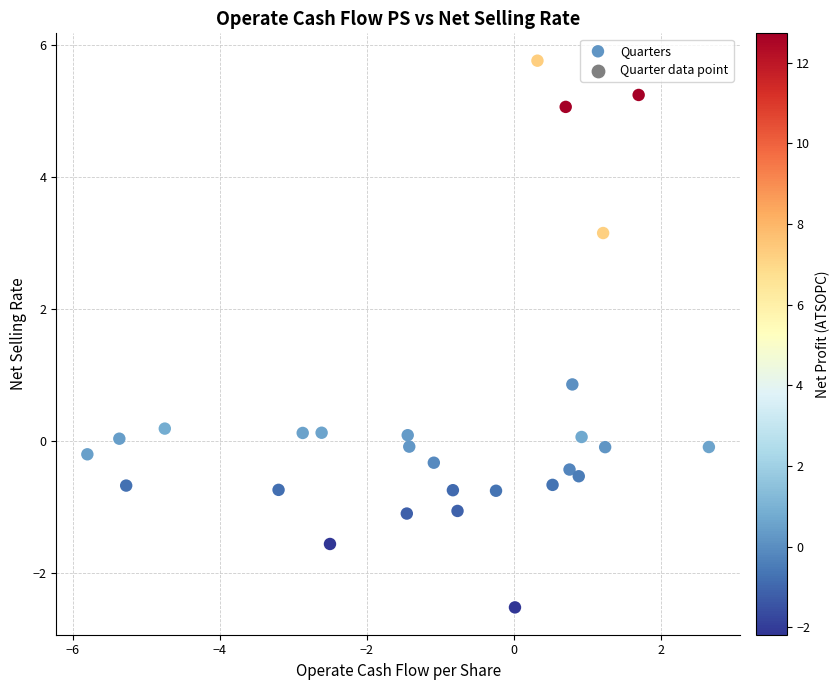

What is the range of X values (max minus min)?

8.5